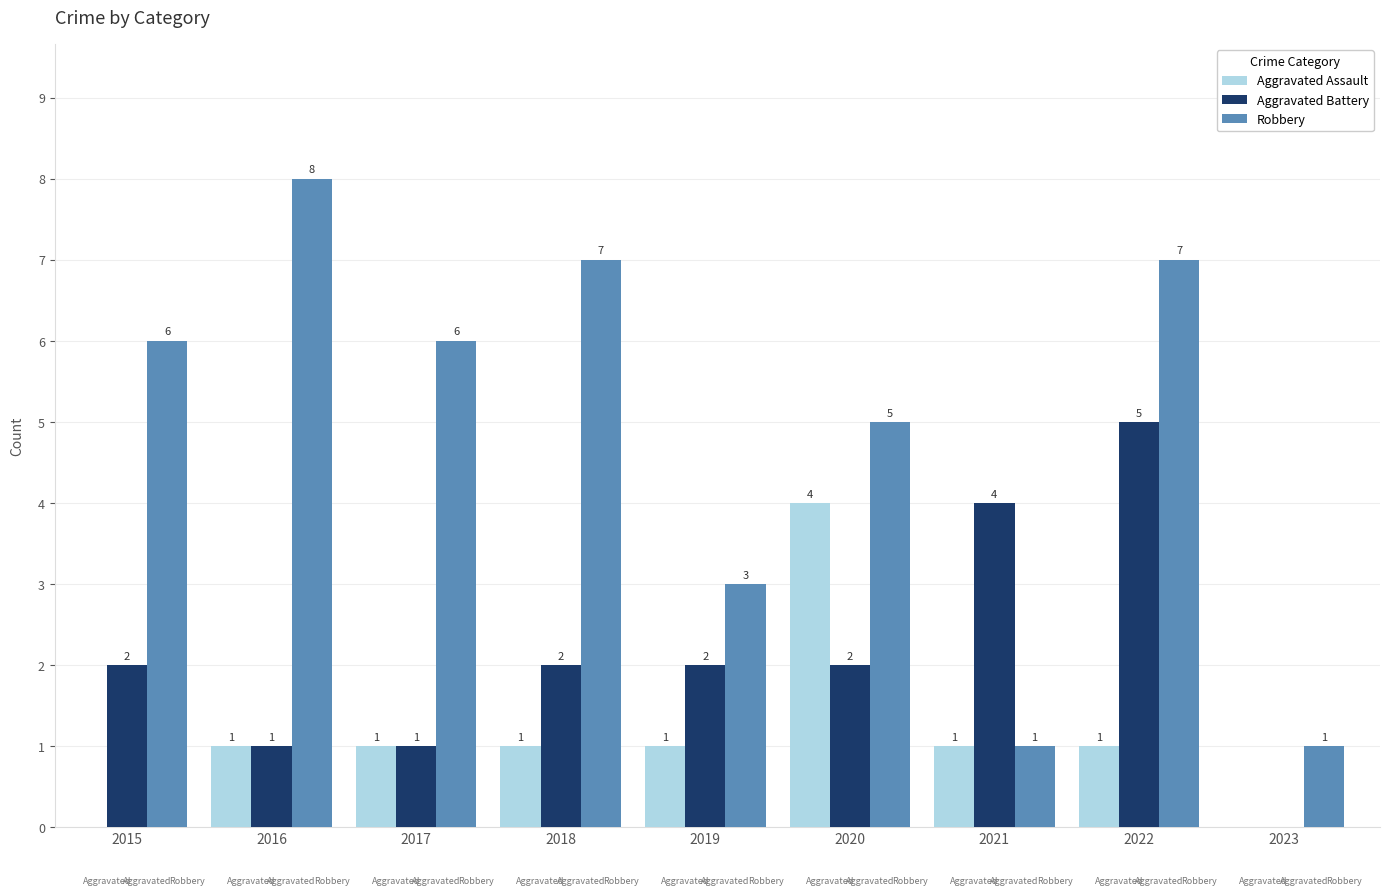

Count the Robbery values in the range 3 to 7.

6